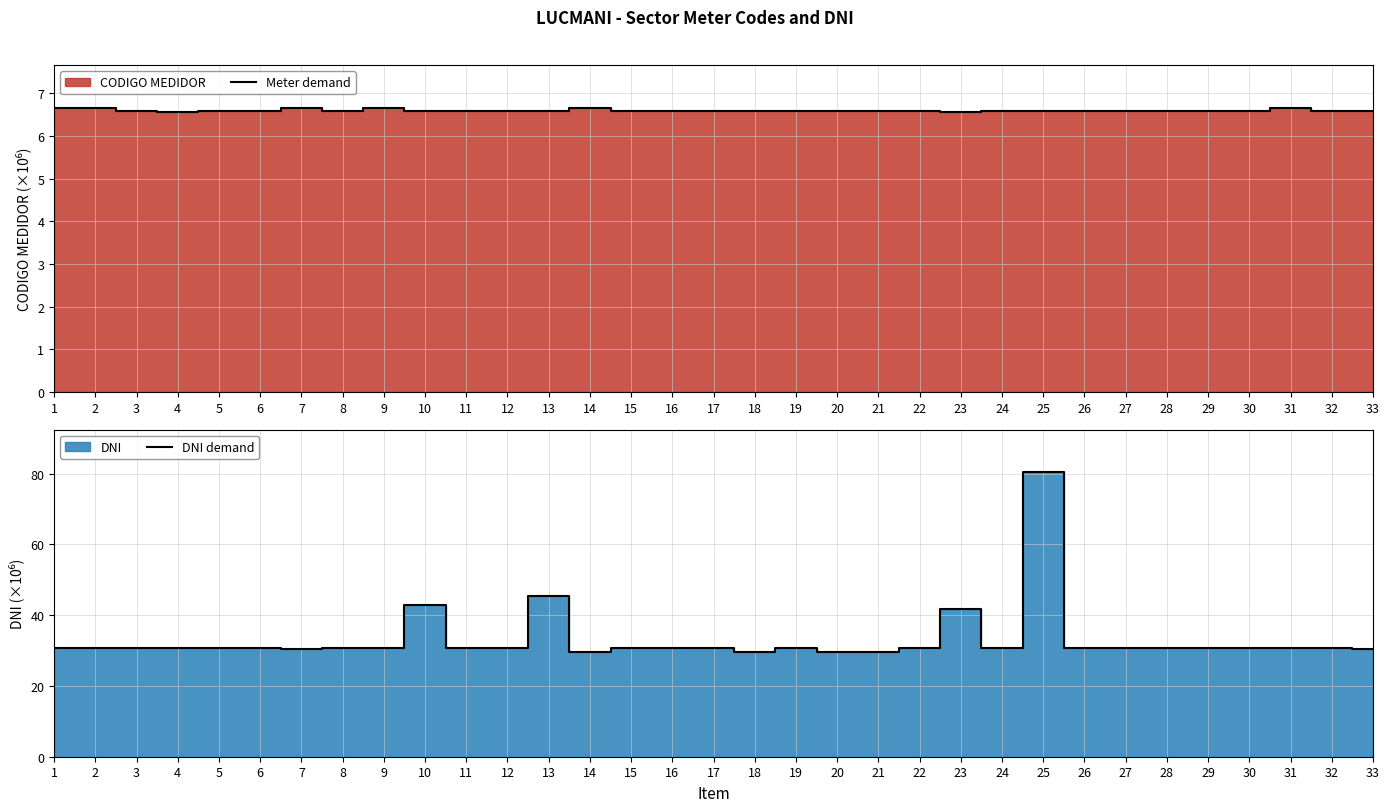

What is the value of the Meter demand point at the 5th from the left?

6.6